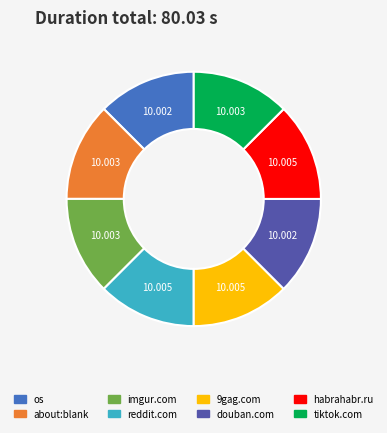

Is there a majority slice in this chart?

No